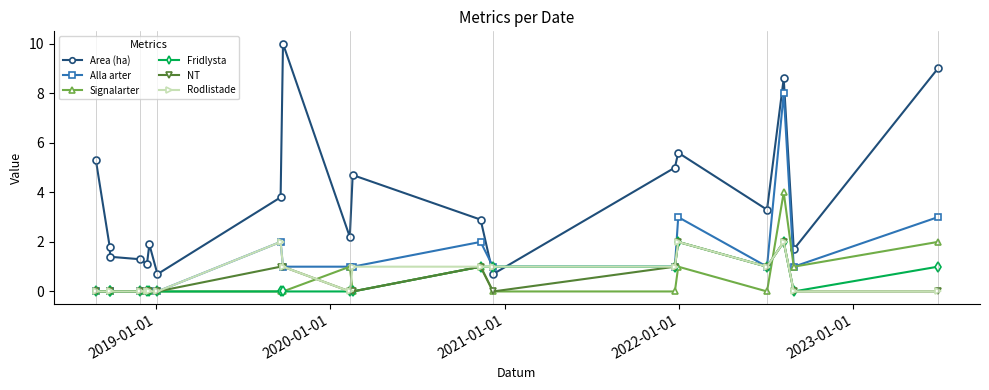

Which series has the widest spread of values?

Area (ha)